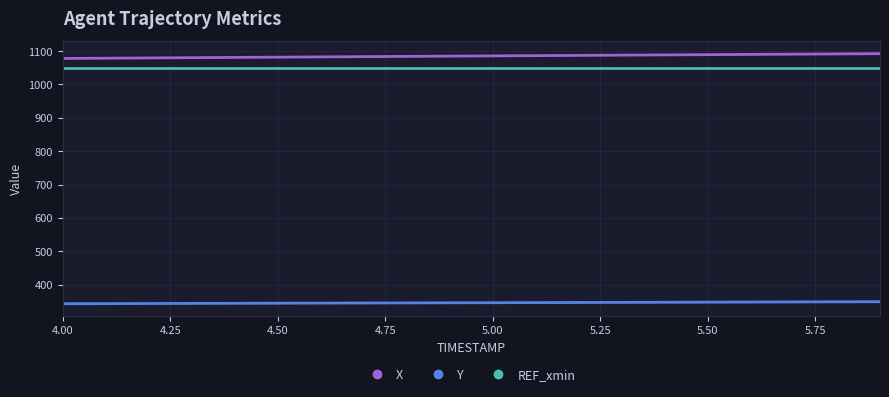

List the series in order of their peak value, lowest first.

Y, REF_xmin, X